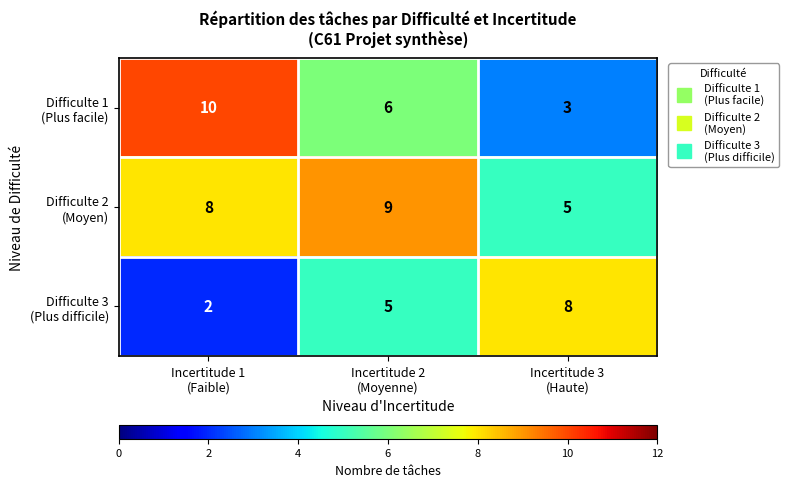

What is the greatest value displayed?

10